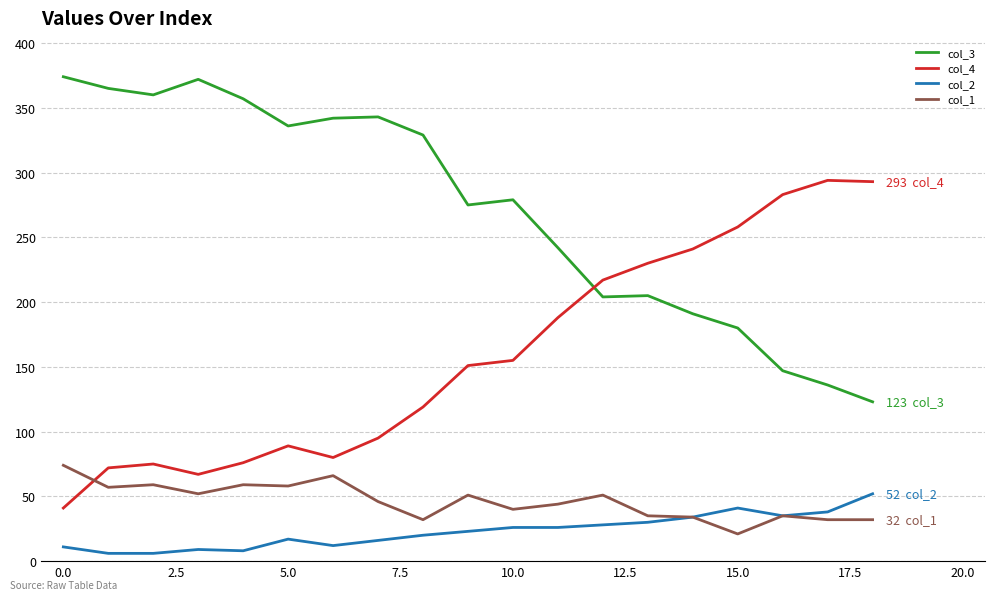

True or false: col_1 and col_4 intersect in this chart.

True